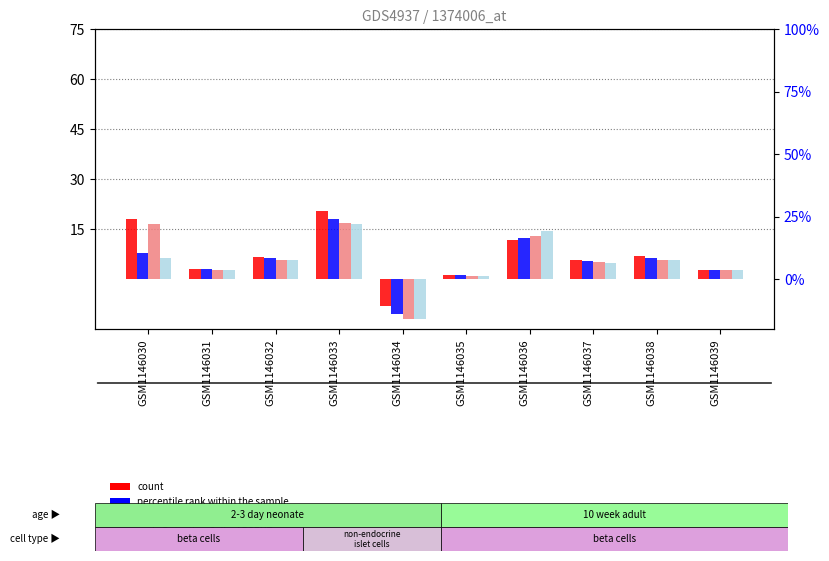

What is the value of the percentile rank bar at the 8th from the left?

5.4